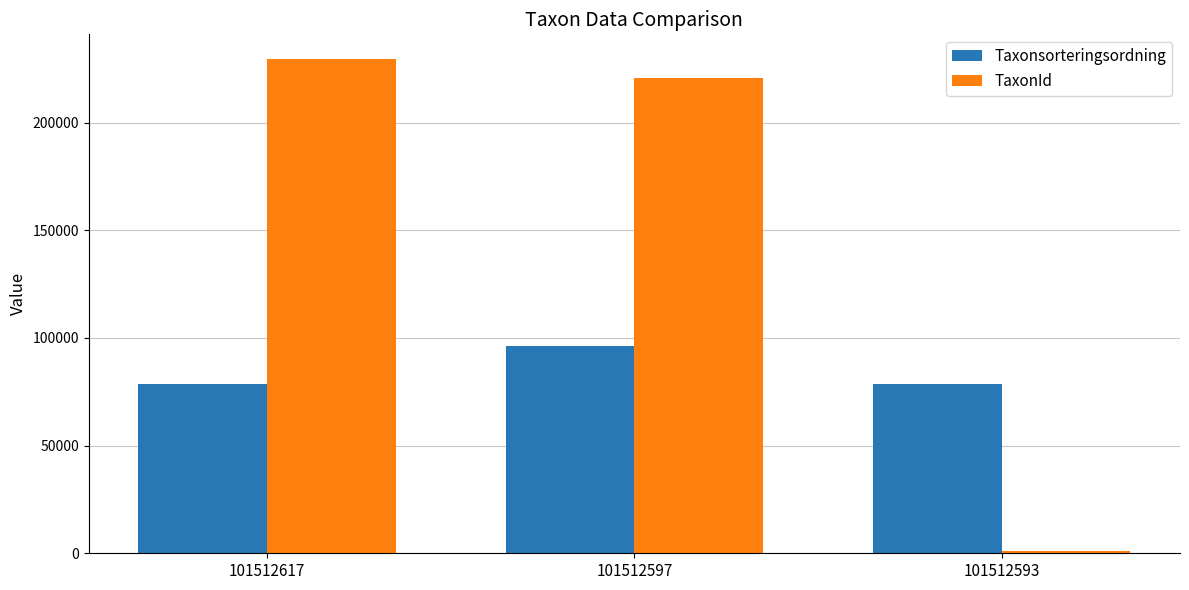

Count the number of categories in the chart.

3